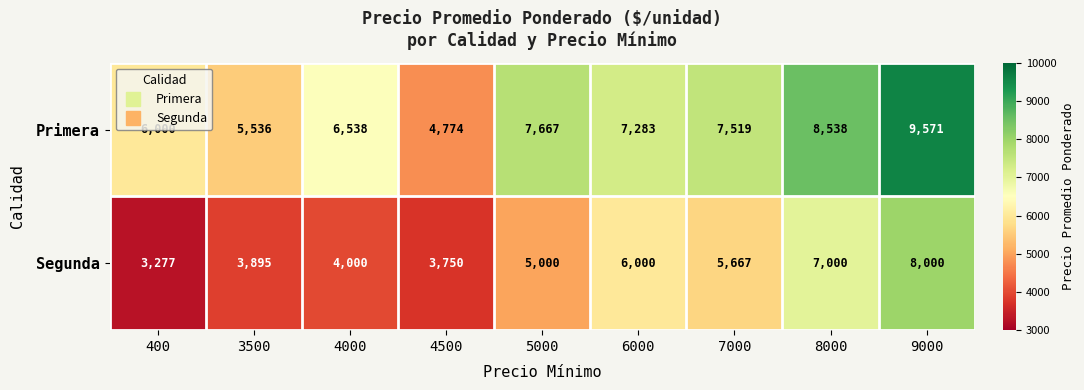

At which label is Primera closest to 7172?

6000